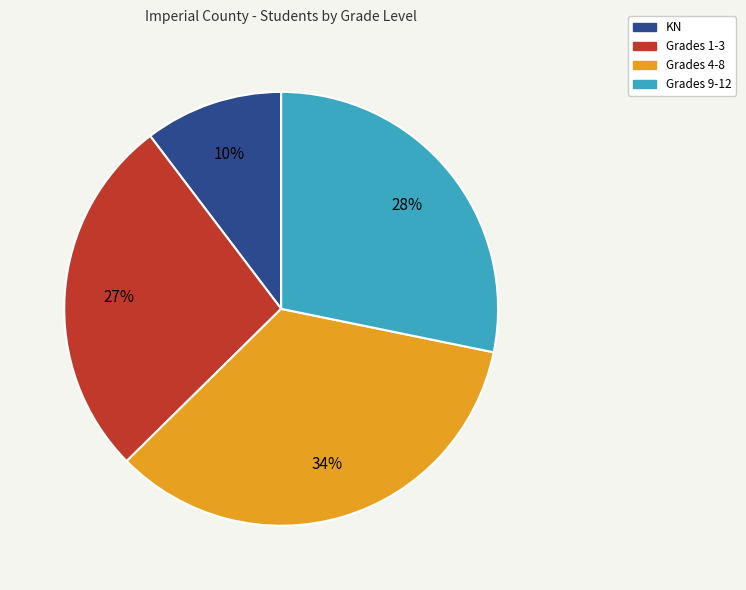

To the nearest percent, what percentage of the pie is Grades 4-8?

34%